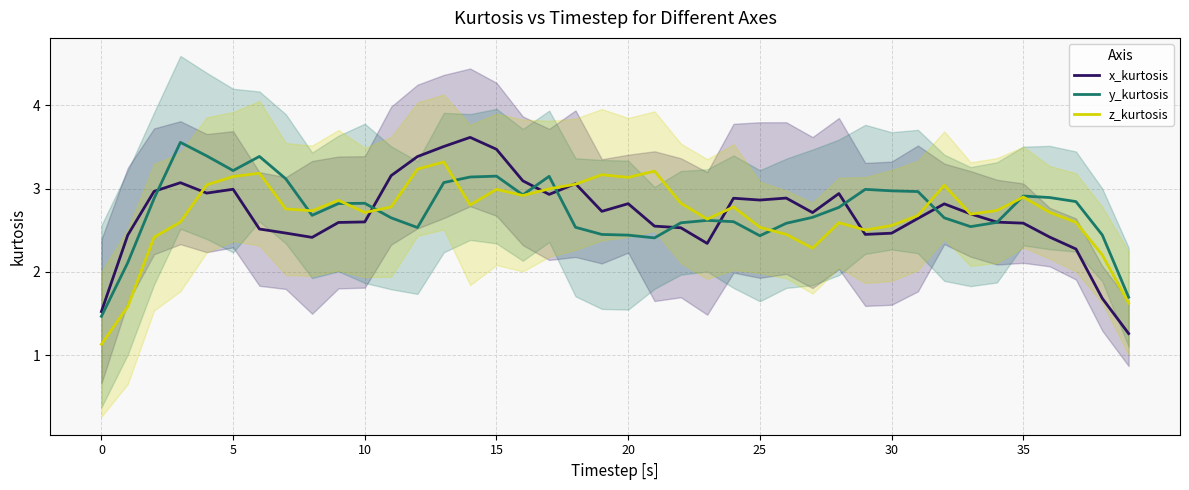

Rank the series by their maximum value, from highest to lowest.

x_kurtosis, y_kurtosis, z_kurtosis